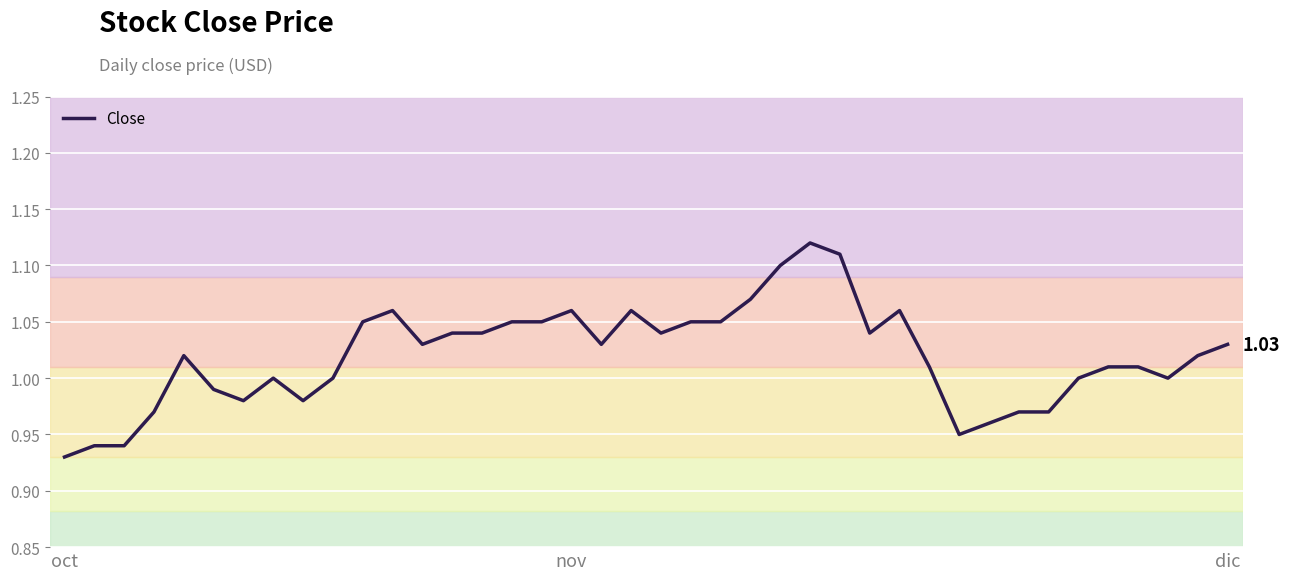

Which category has the lowest value across all series?

oct